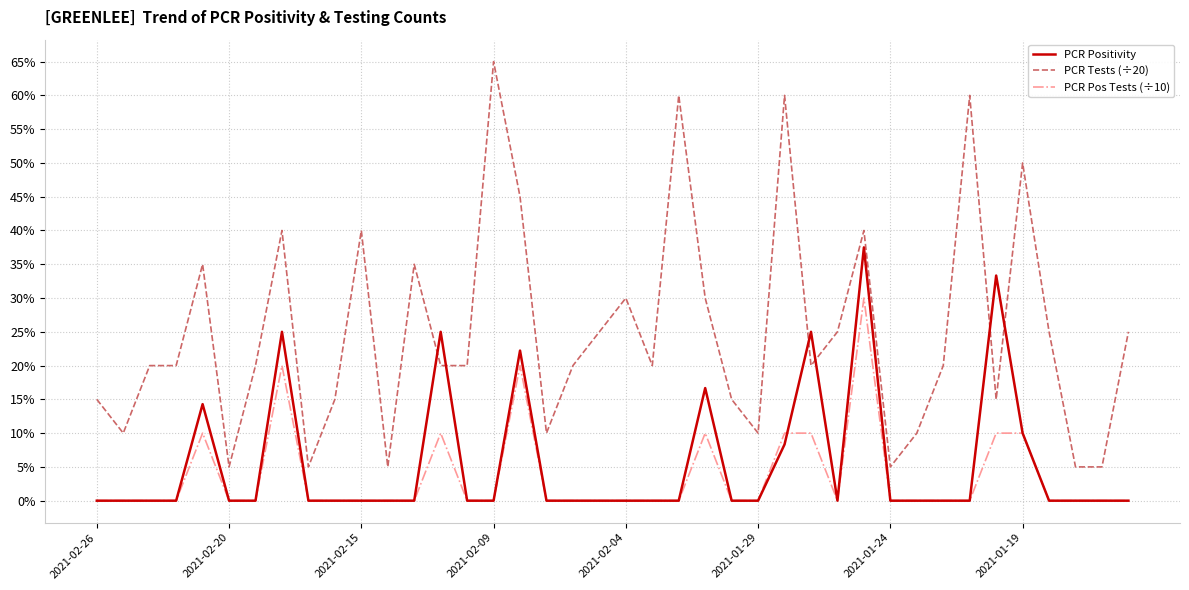

What are all the series names shown in the legend?

PCR Positivity, PCR Tests (÷20), PCR Pos Tests (÷10)